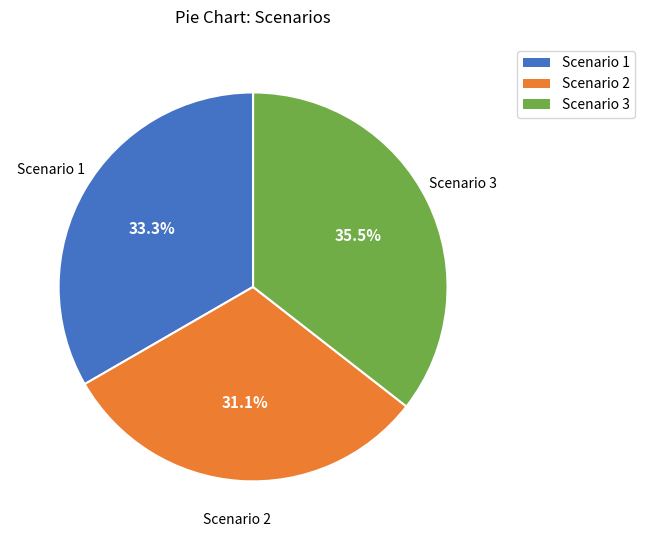

Is Scenario 2 the majority of the pie?

No